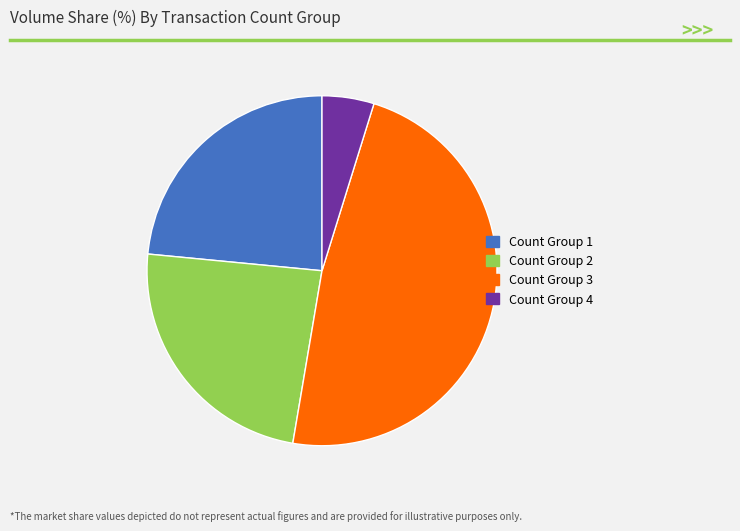

Which slice is the largest?

Count Group 3